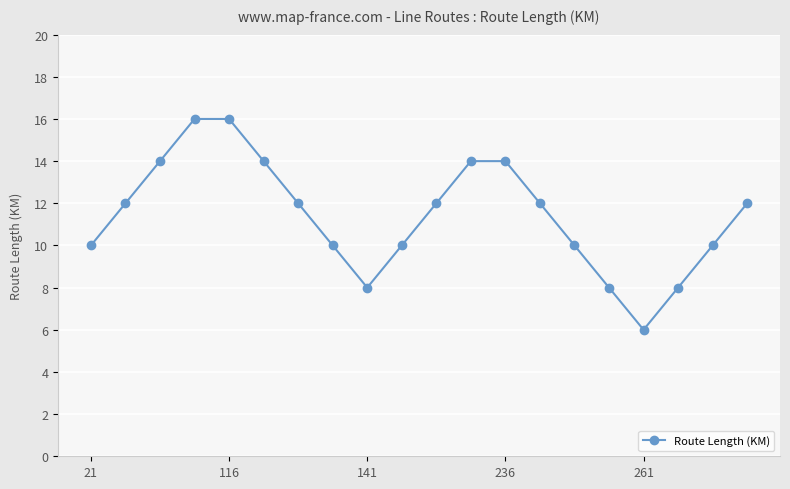

Reading left to right, list all the values displayed in this chart.

10	12	14	16	16	14	12	10	8	10	12	14	14	12	10	8	6	8	10	12